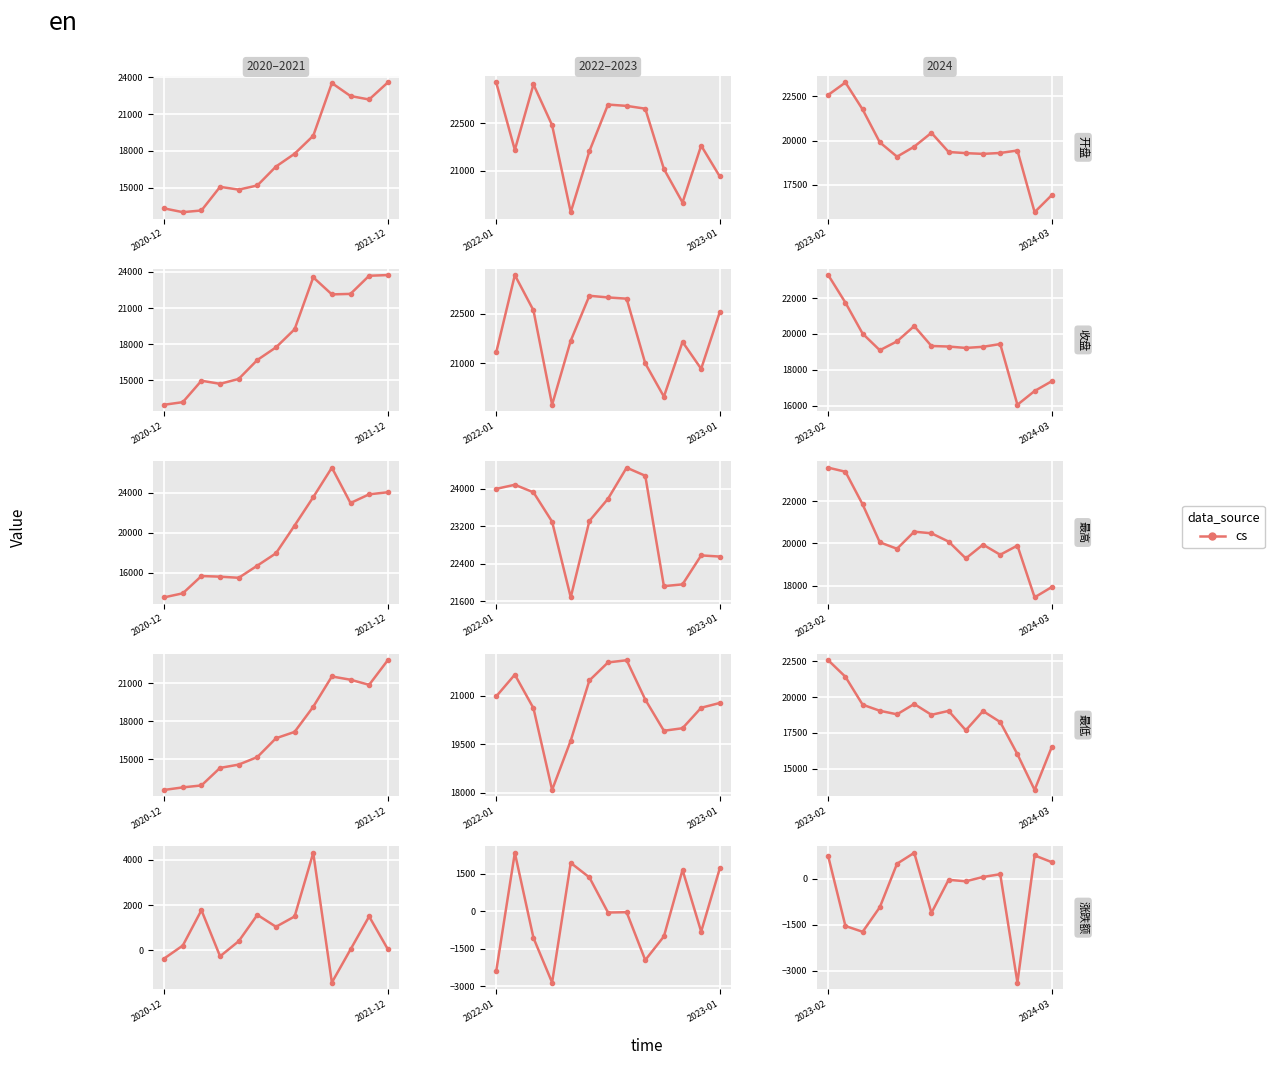

What is the average value of the 涨跌额 series?

-370.7